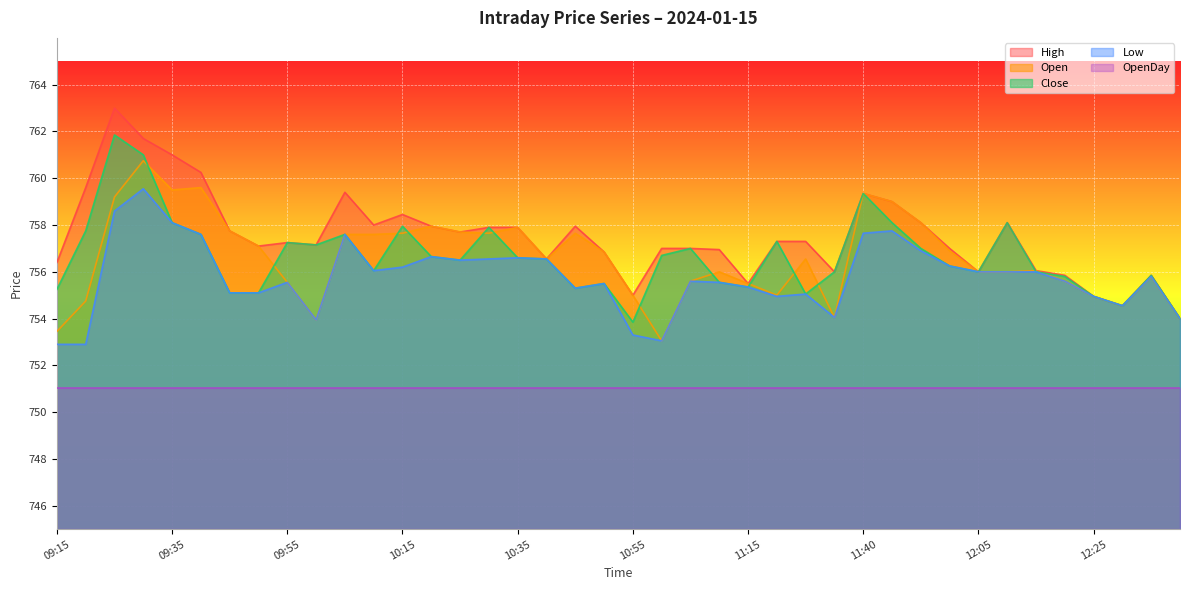

What is the difference between the Close values at 11:05 and 09:25?

4.9